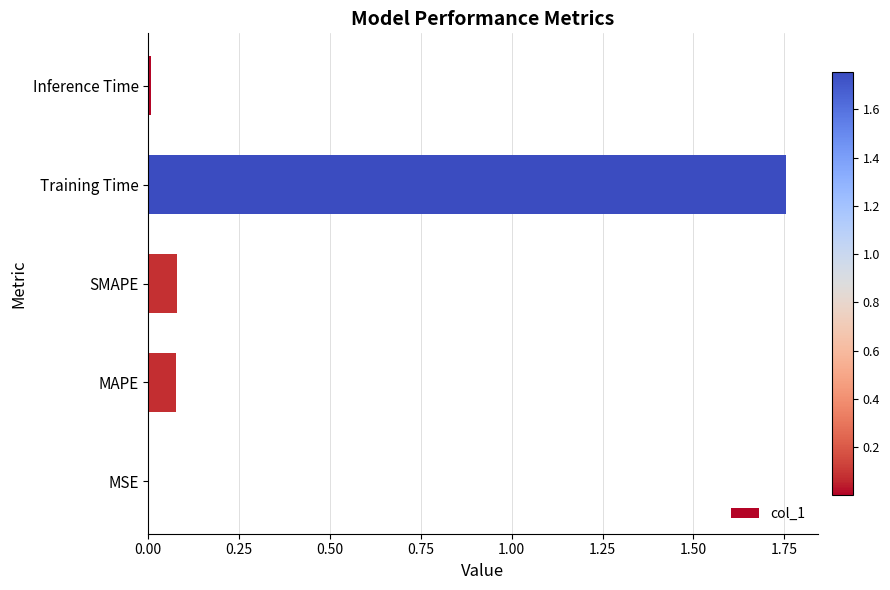

At which category does the chart reach its peak across all series?

Training Time